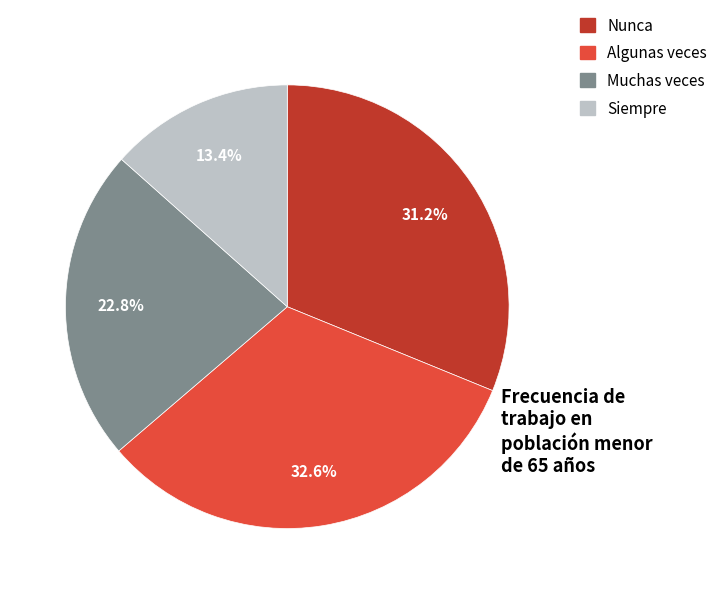

What is the ratio of the value at Siempre to the value at Muchas veces?

0.6